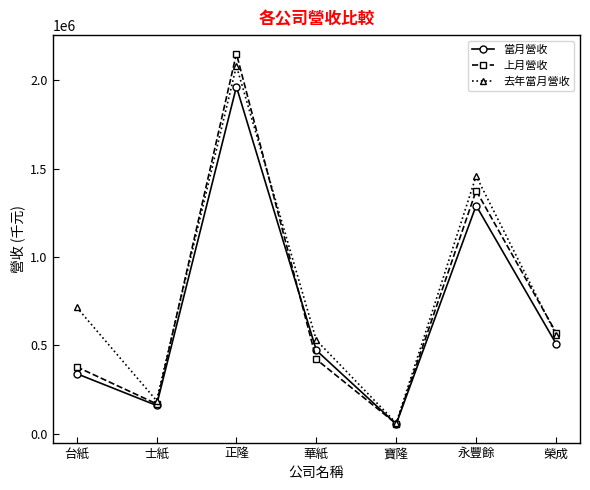

The 當月營收 series shows 509994 at 榮成. True or false?

True